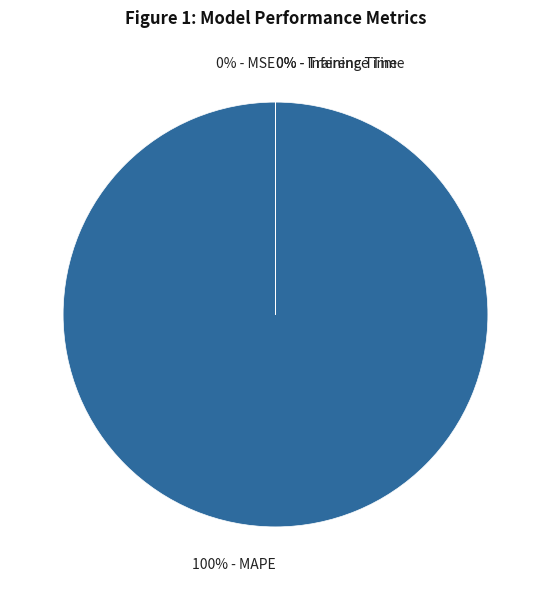

To the nearest percent, what is the average slice percentage?

25%